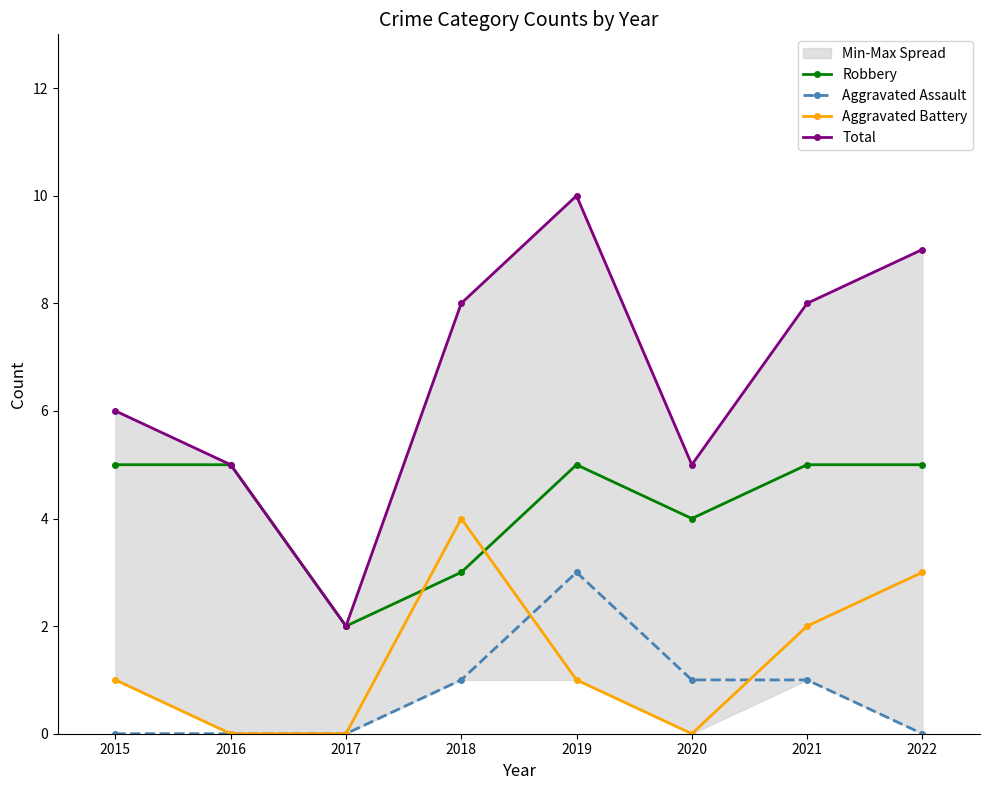

True or false: Aggravated Assault has more than 2 interior local peaks.

False